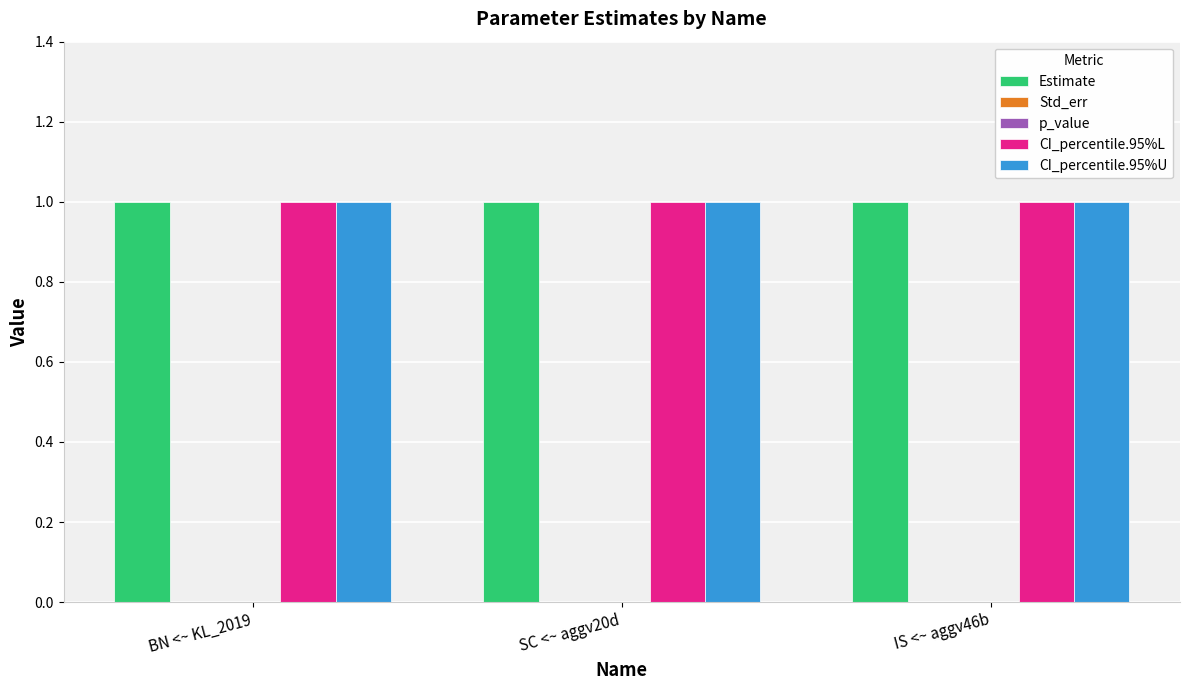

At which label does CI_percentile.95%U reach its peak?

BN <~ KL_2019